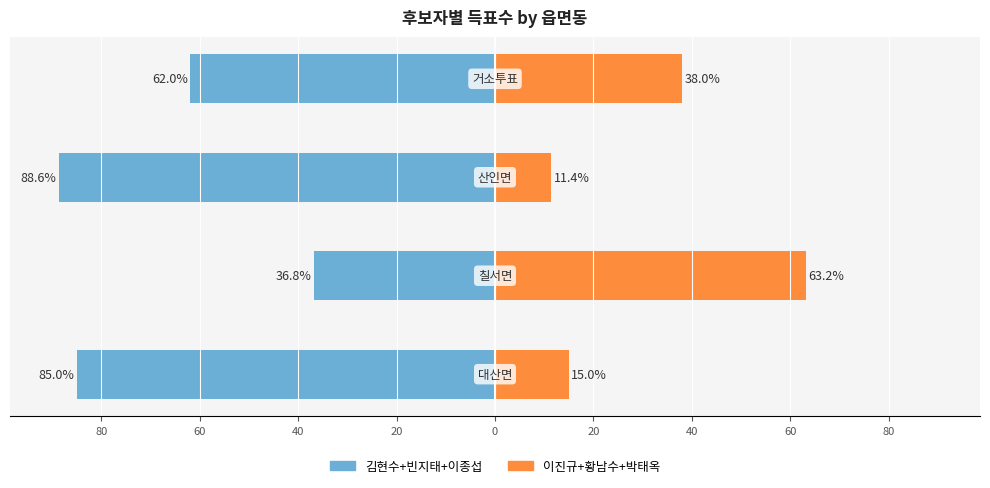

Reading right to left, transcribe all the data shown in this chart.

한나라당김현수,민주노동당빈지태,무소속이종섭: 20=-62.0	40=-88.6	60=-36.8	80=-85.0
한나라당이진규,무소속황남수,무소속박태옥: 20=38.0	40=11.4	60=63.2	80=15.0